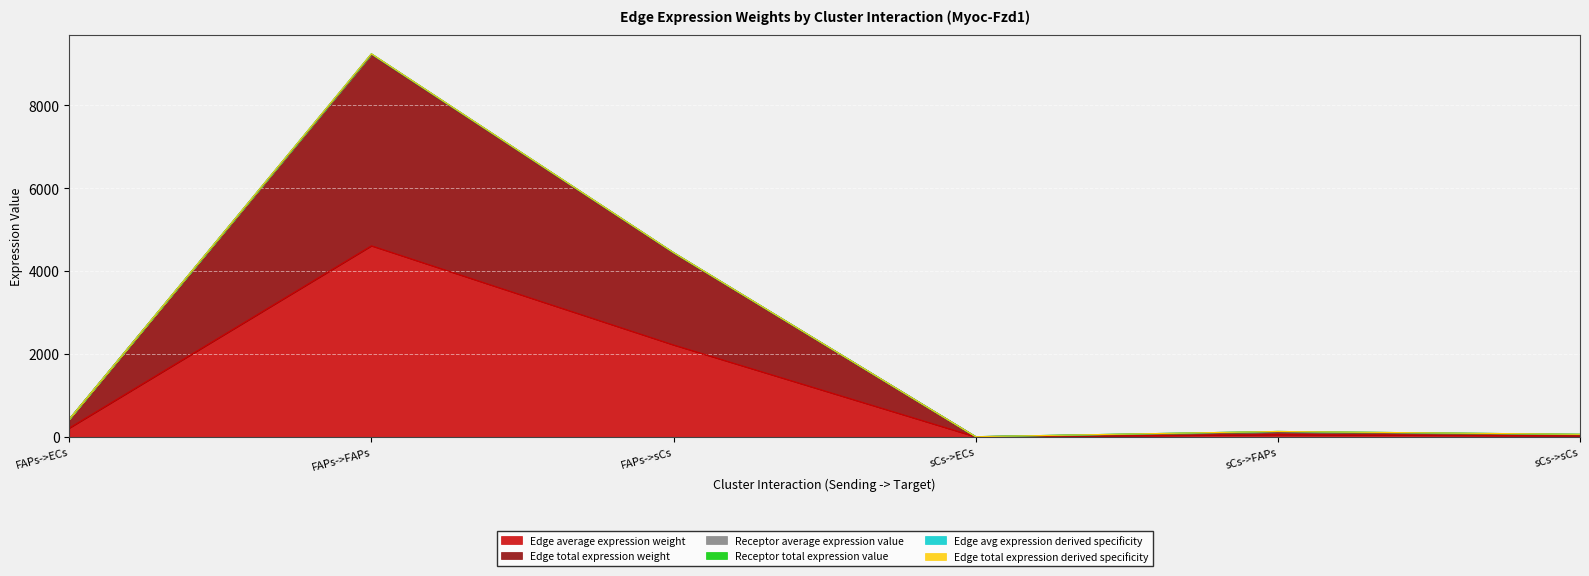

True or false: Edge total expression derived specificity and Edge avg expression derived specificity intersect in this chart.

False